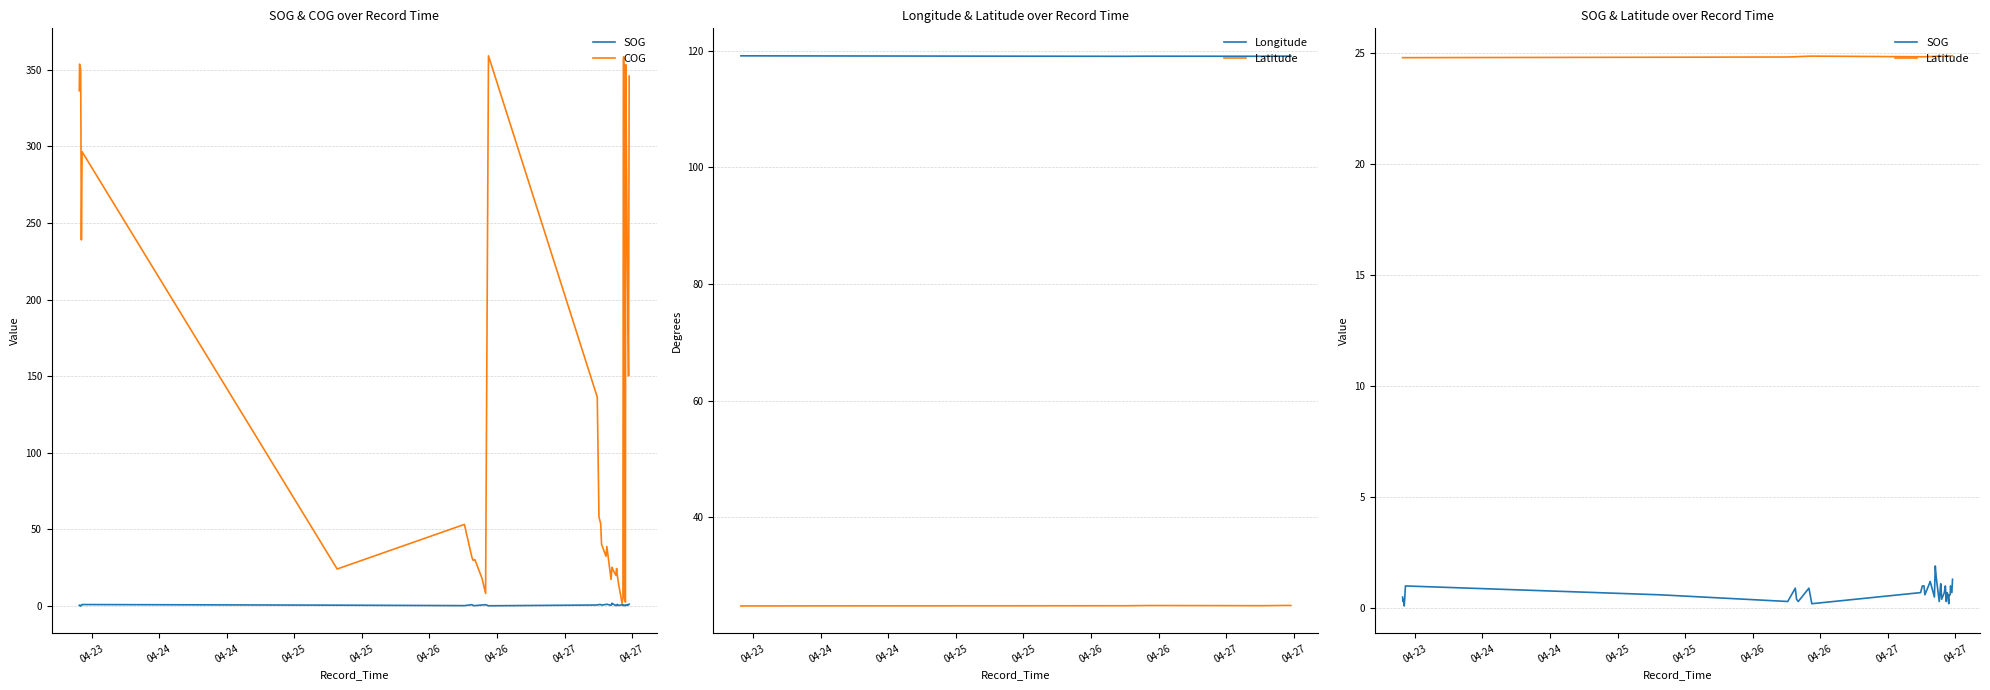

At how many categories does at least one series exceed 84?

40